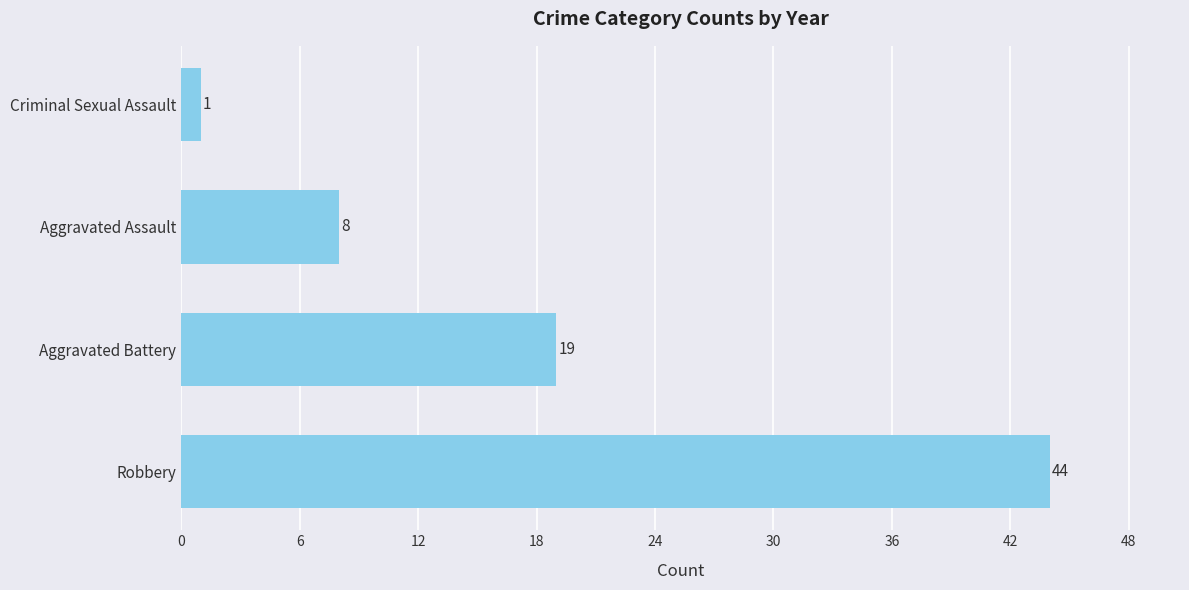

At which category does the chart reach its minimum across all series?

Criminal Sexual Assault